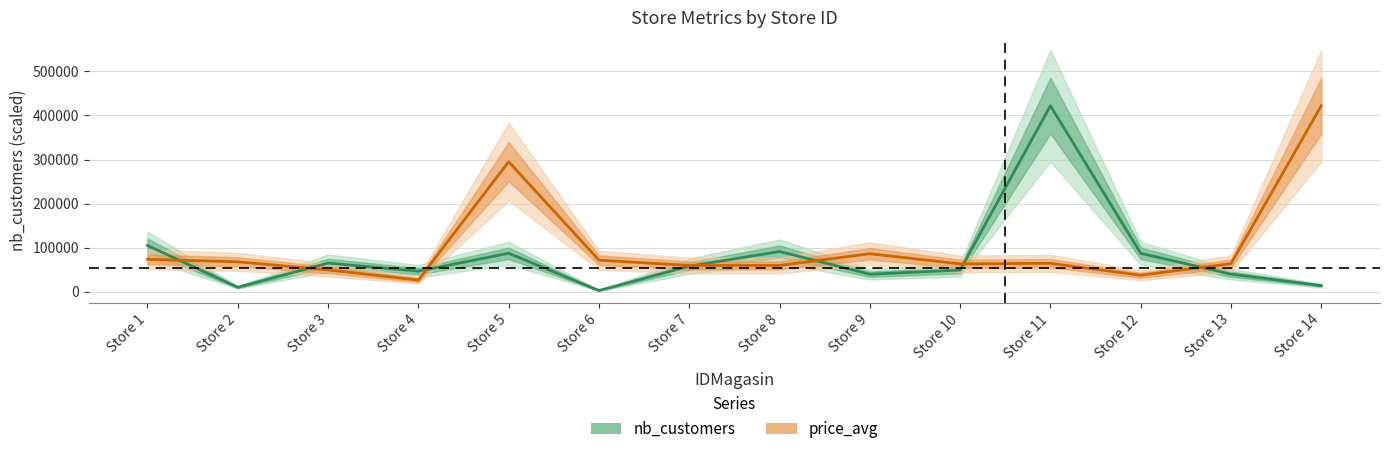

True or false: price_avg has a value of 59696.2 at Store 7.

True